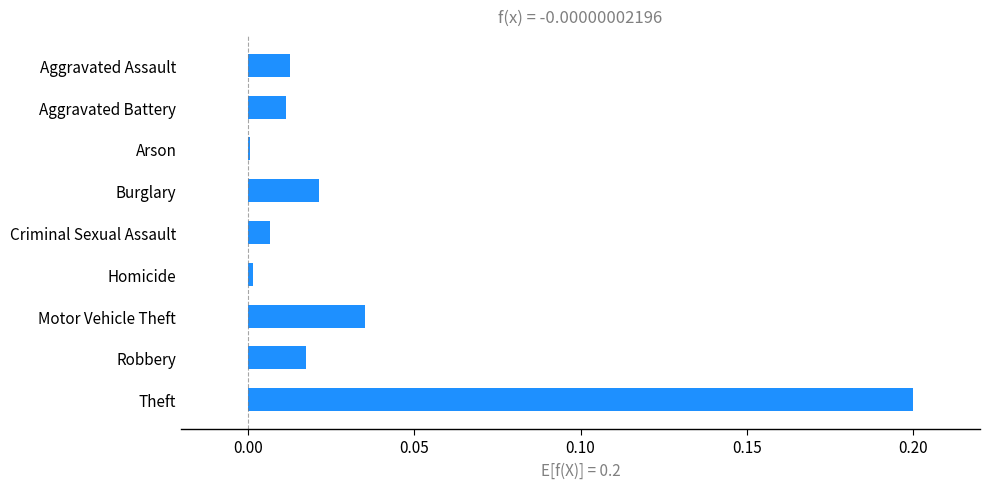

At which category does the chart reach its peak across all series?

Theft